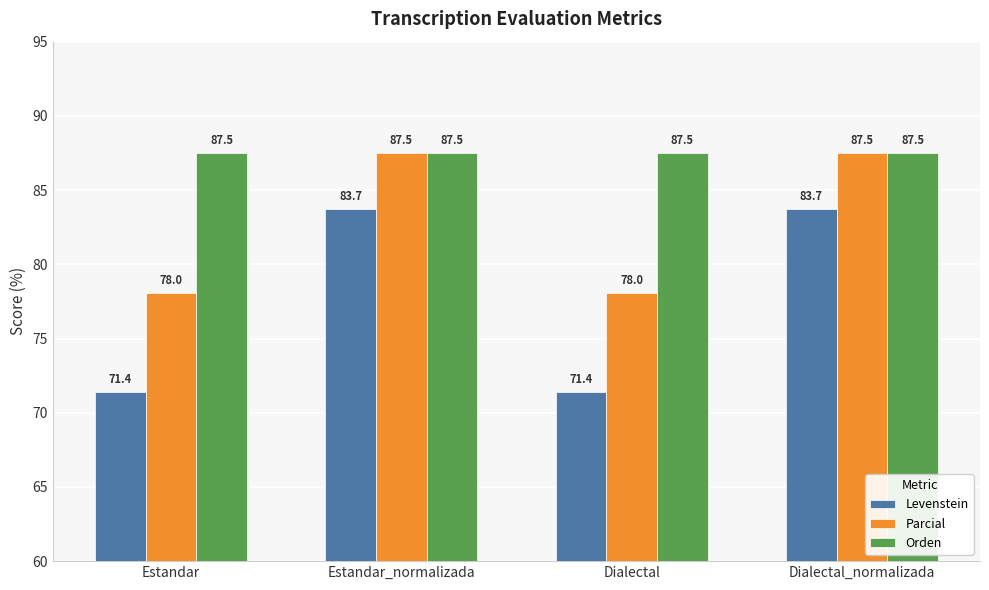

List the series in order of their overall mean, lowest first.

Levenstein, Parcial, Orden